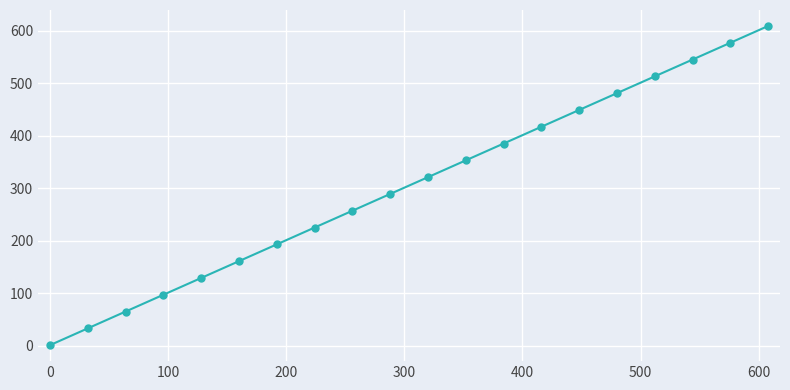

What is the value of the 8th point from the left?

225